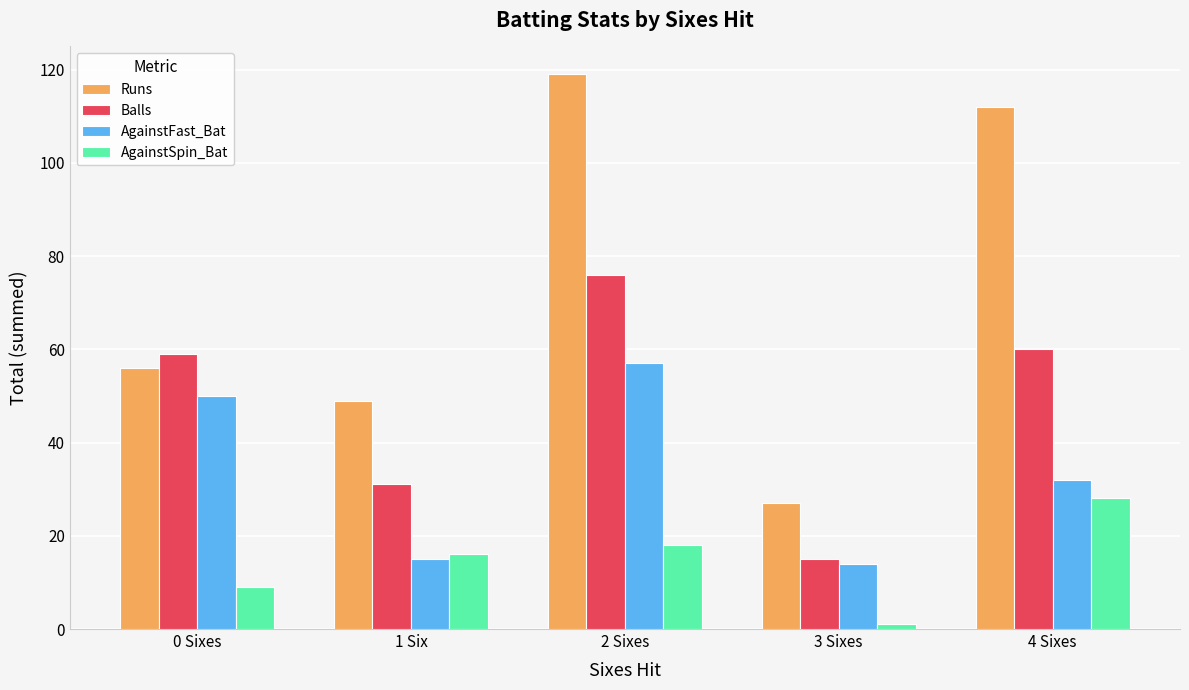

The value of AgainstFast_Bat at 2 Sixes is 57. True or false?

True